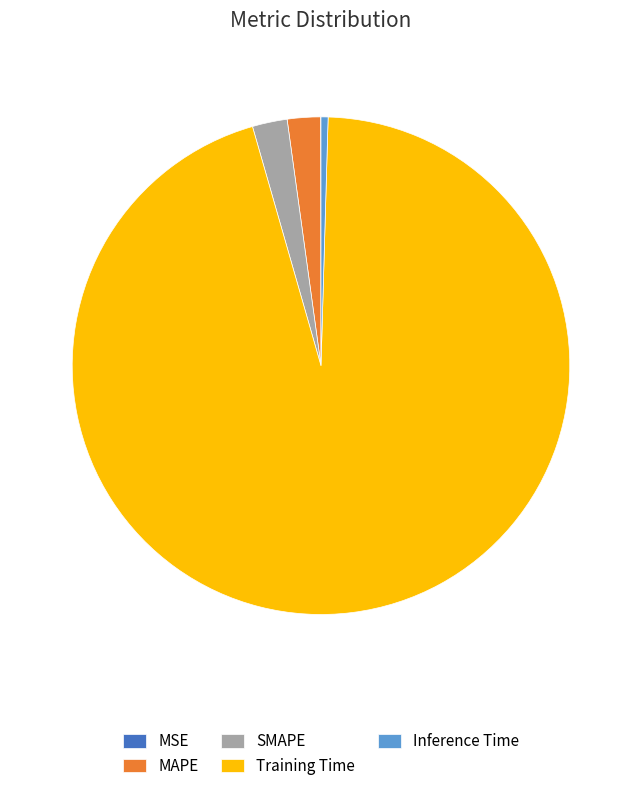

True or false: MAPE accounts for 2% of the total.

True